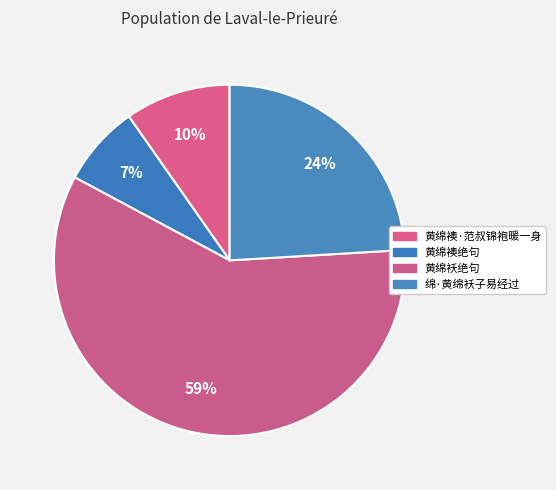

True or false: 黄绵袄绝句 accounts for 59% of the total.

True